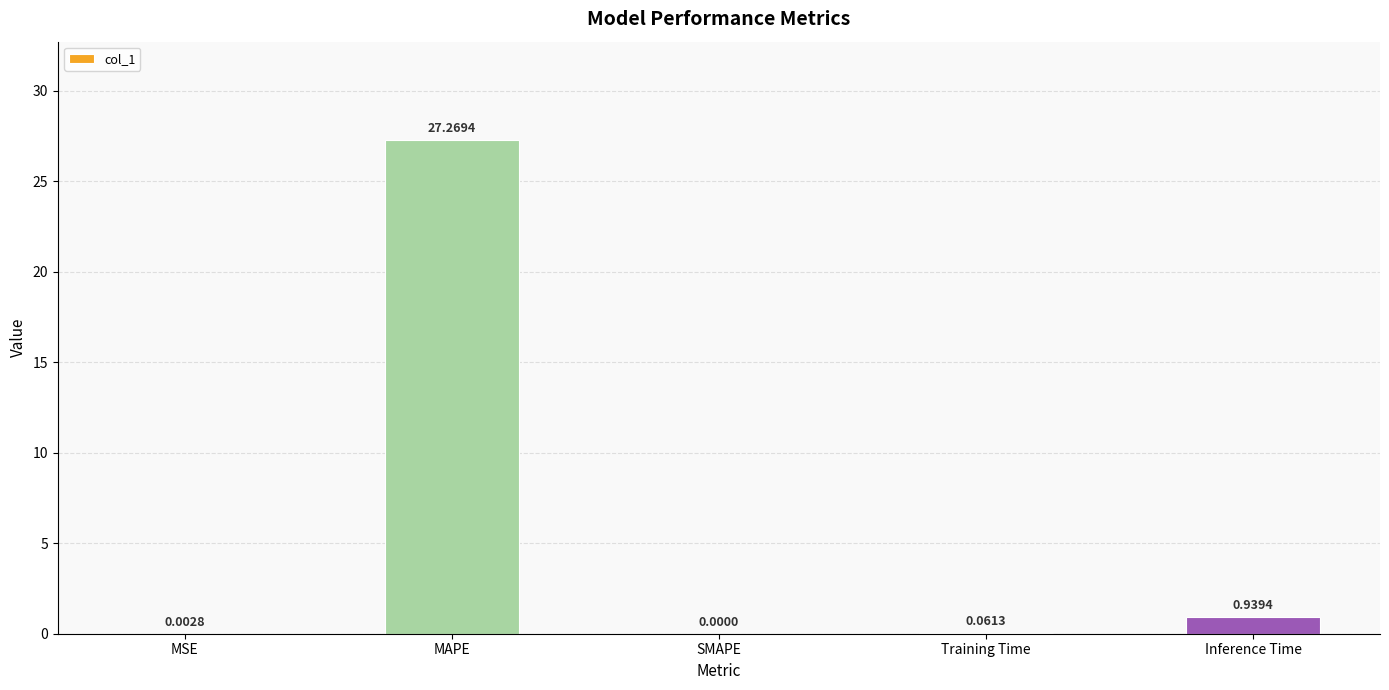

Which label corresponds to the largest value in the chart?

MAPE